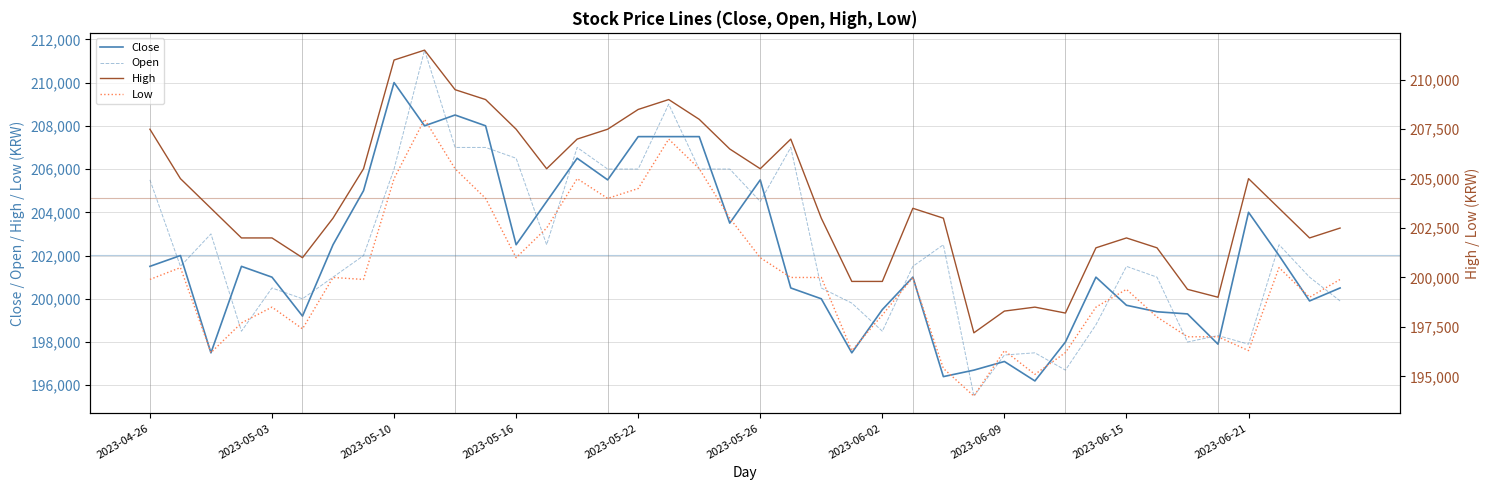

The value of Close at 2023-05-03 is 201000. True or false?

True